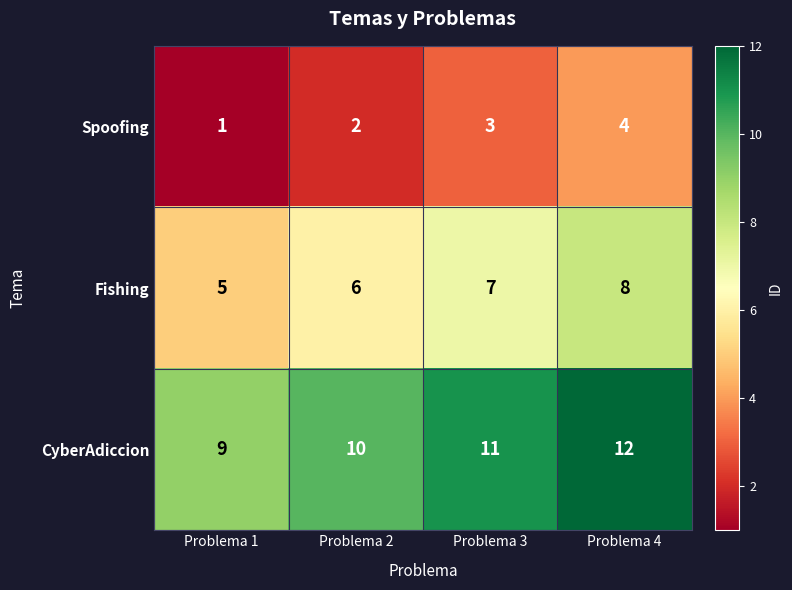

How many CyberAdiccion values are between 10 and 12?

3